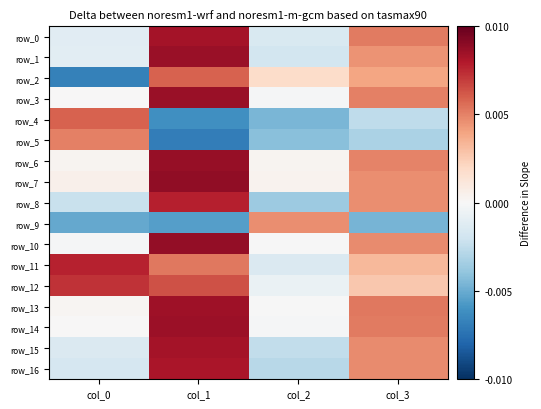

Is the value of row_2 at col_1 greater than the value of row_8 at col_0?

Yes